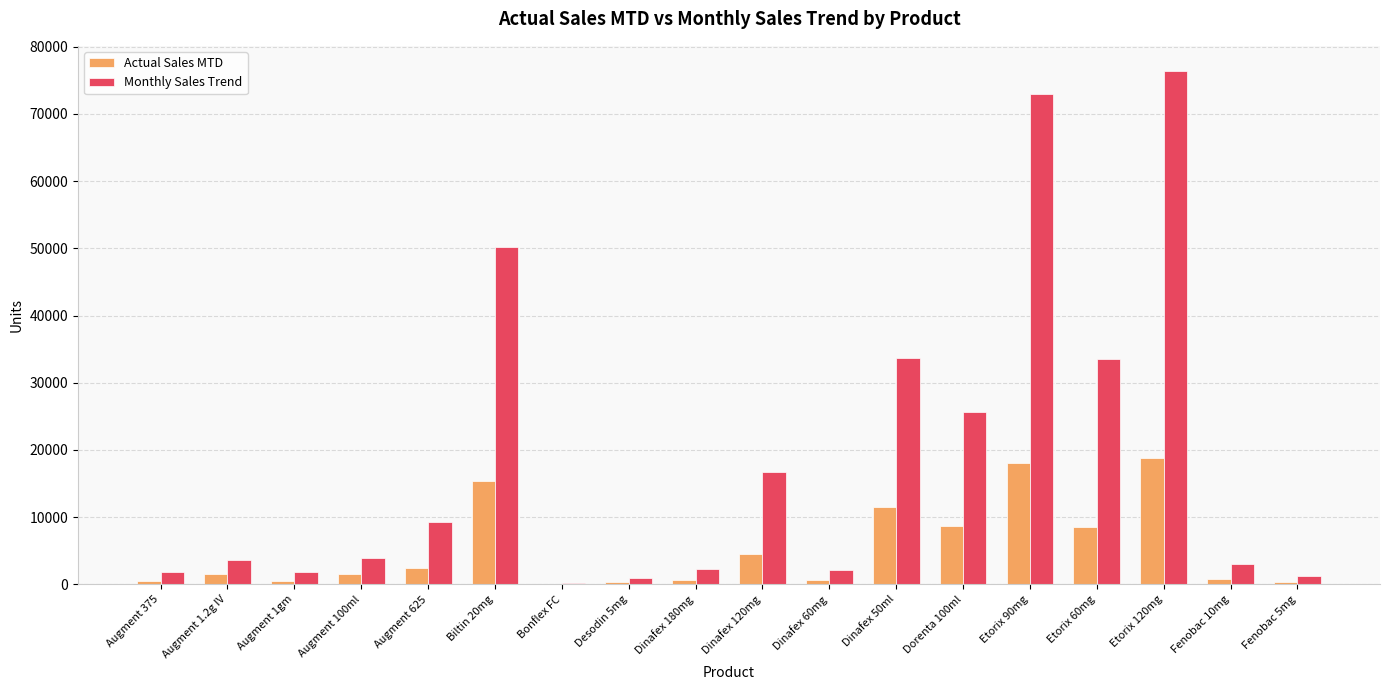

What value does the Actual Sales MTD series have at Dorenta 100ml, to the nearest 100?

8700